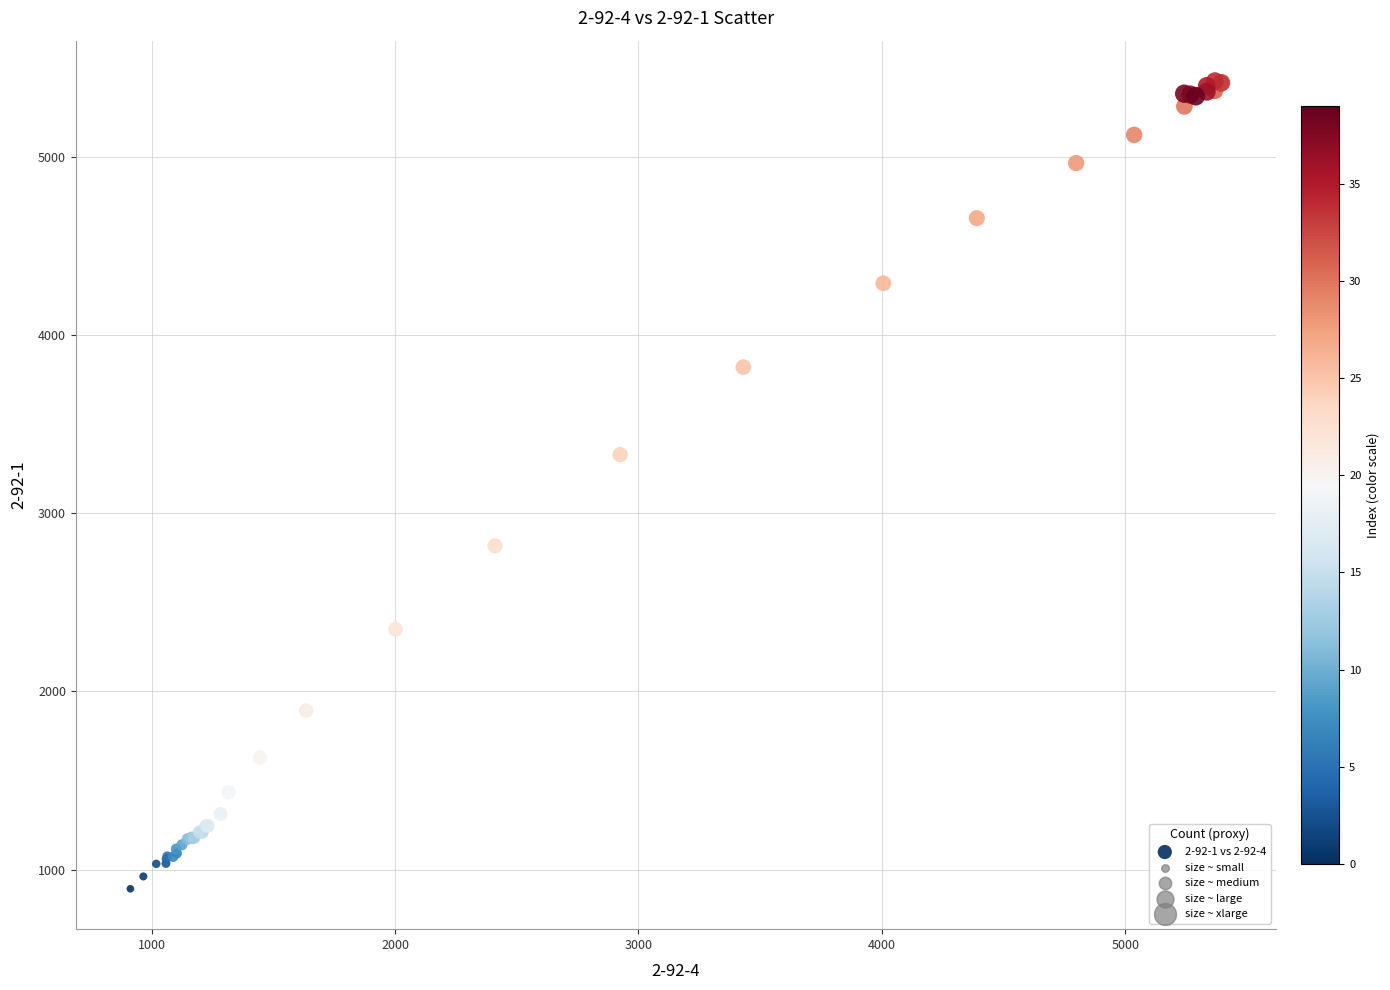

What Y value in the scatter plot is closest to 3158?

3328.9